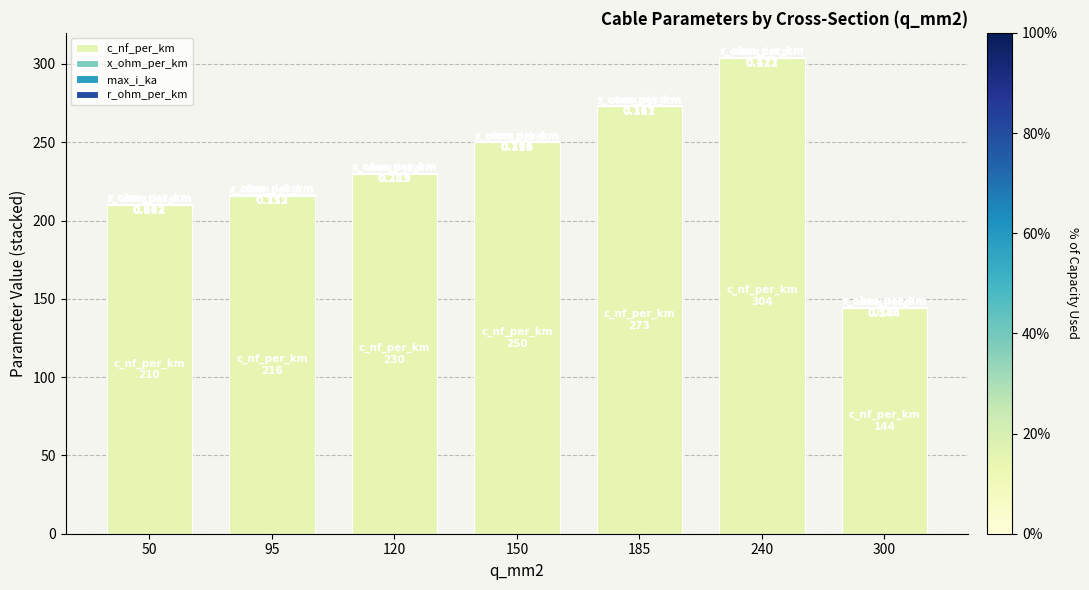

At which category is the sum across all series the highest?

240